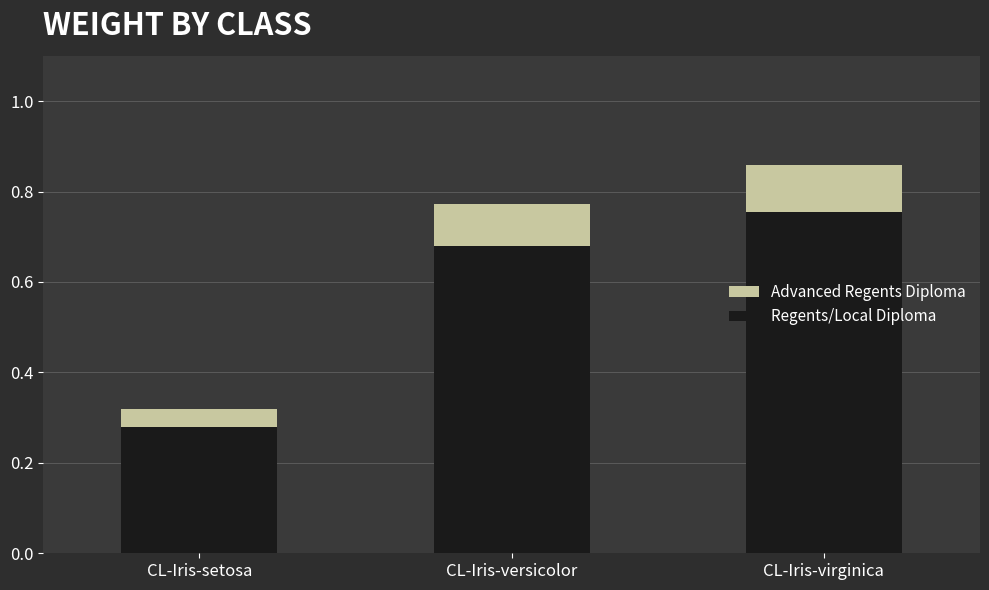

How many bars are there in total?

6